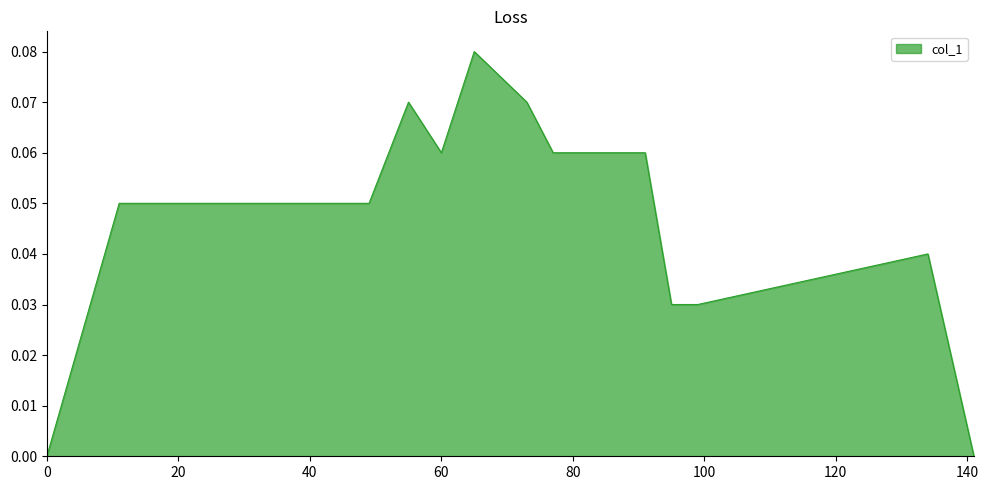

Does the chart display data point markers on the line(s)?

No